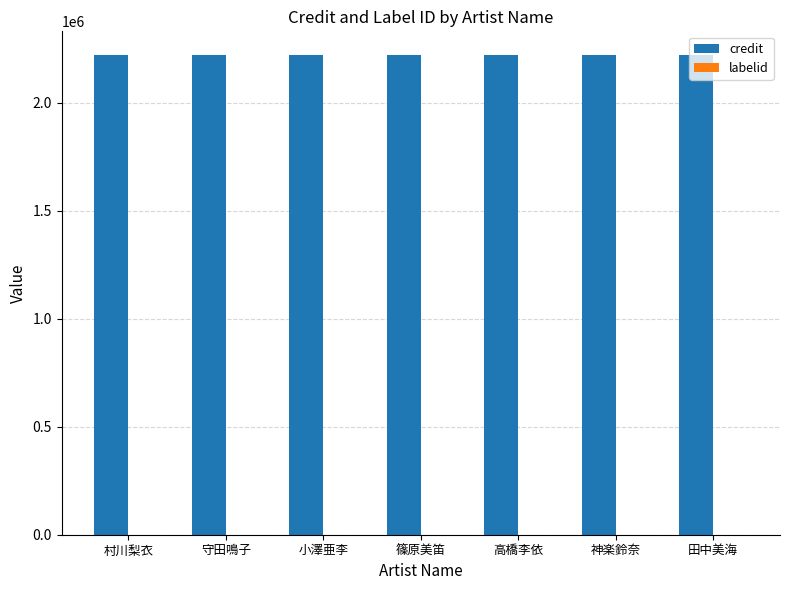

What is the total value across all series at 村川梨衣?

2219601